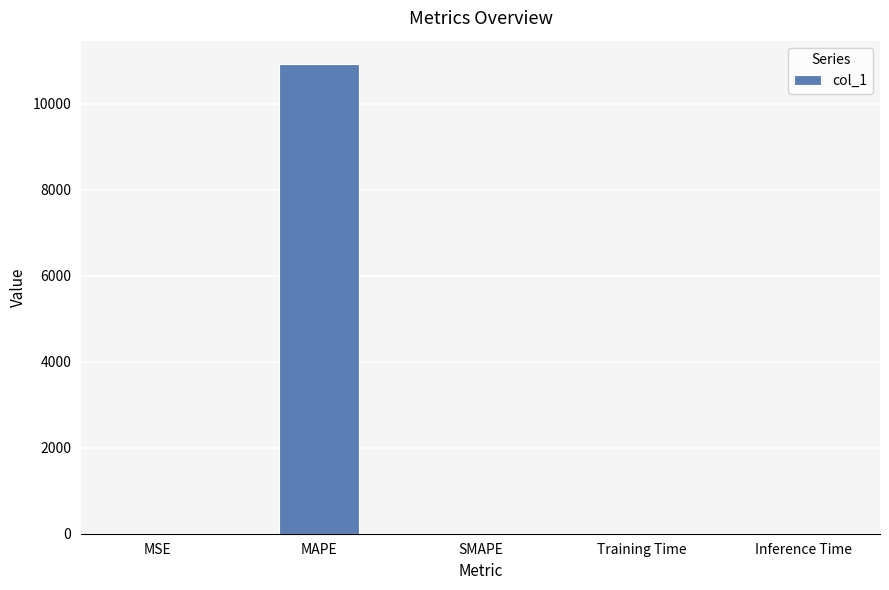

Which category has the highest value across all series?

MAPE